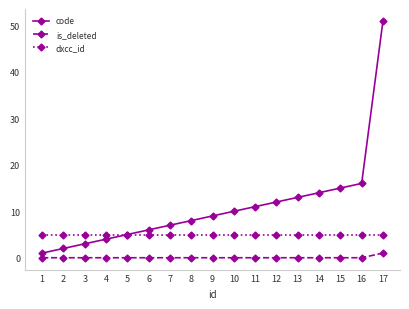

What is the maximum value shown in the chart?

51